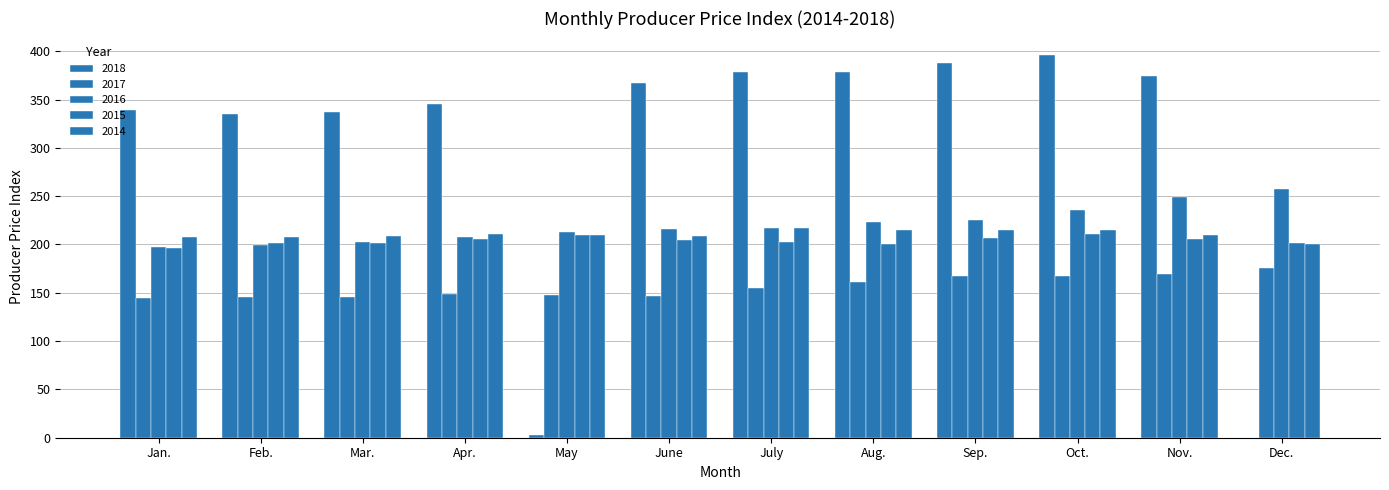

How many values in the 2014 series exceed 210?

6